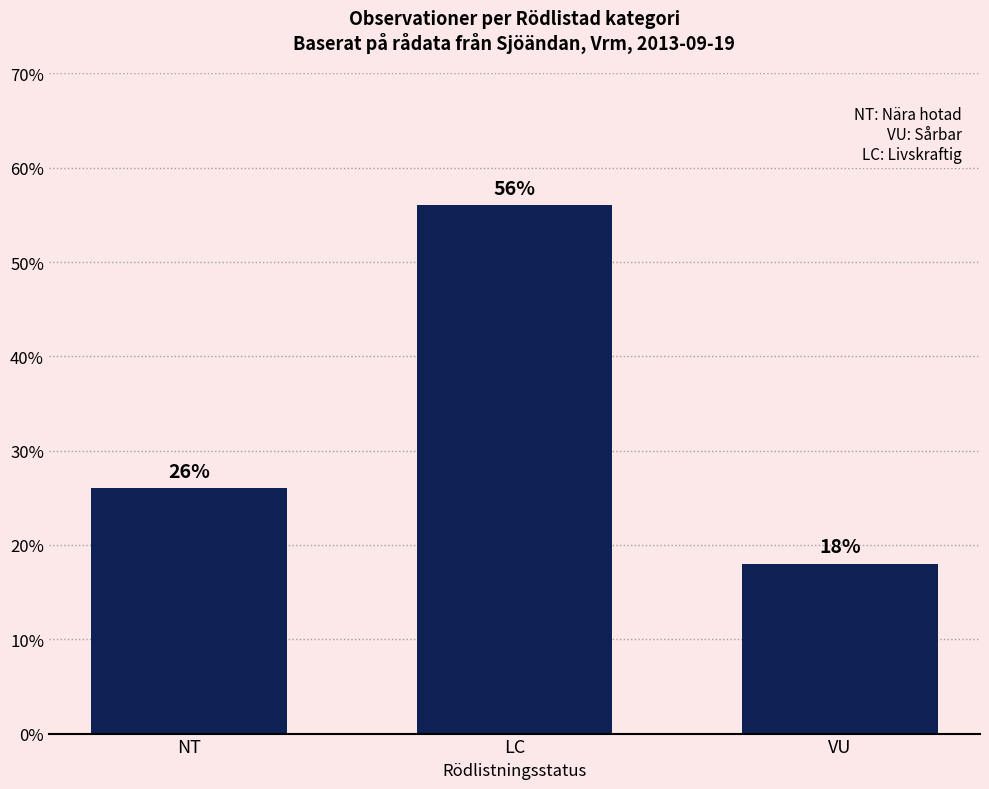

Reading left to right, extract all data points from this chart.

26.0	56.0	18.0